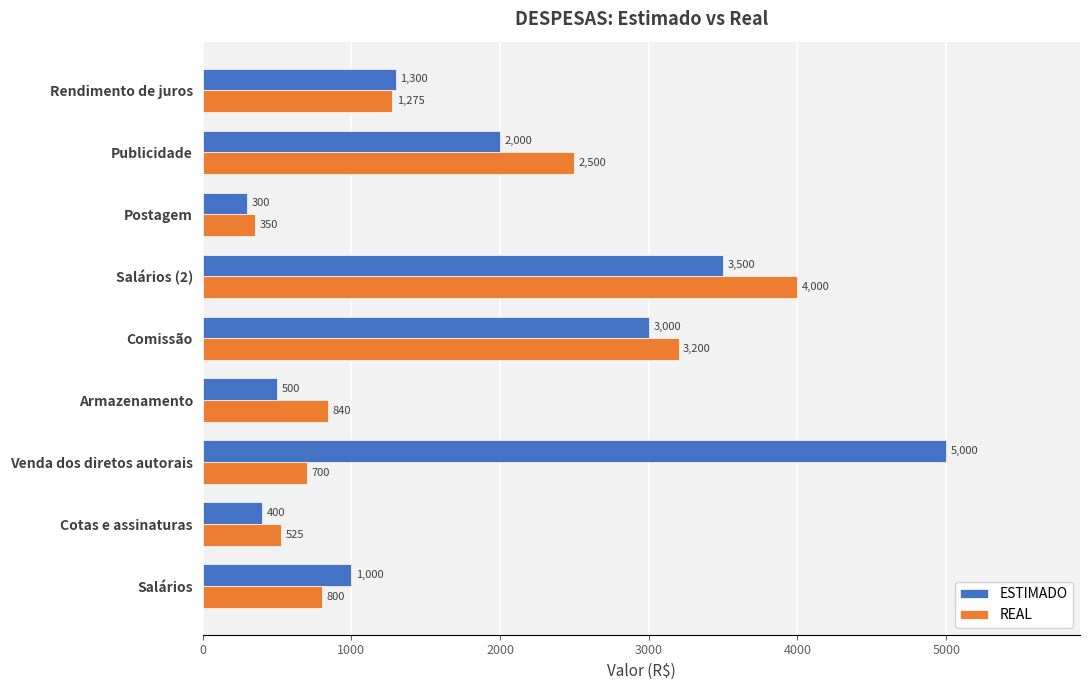

Which category has the highest value in the REAL series?

Salários (2)